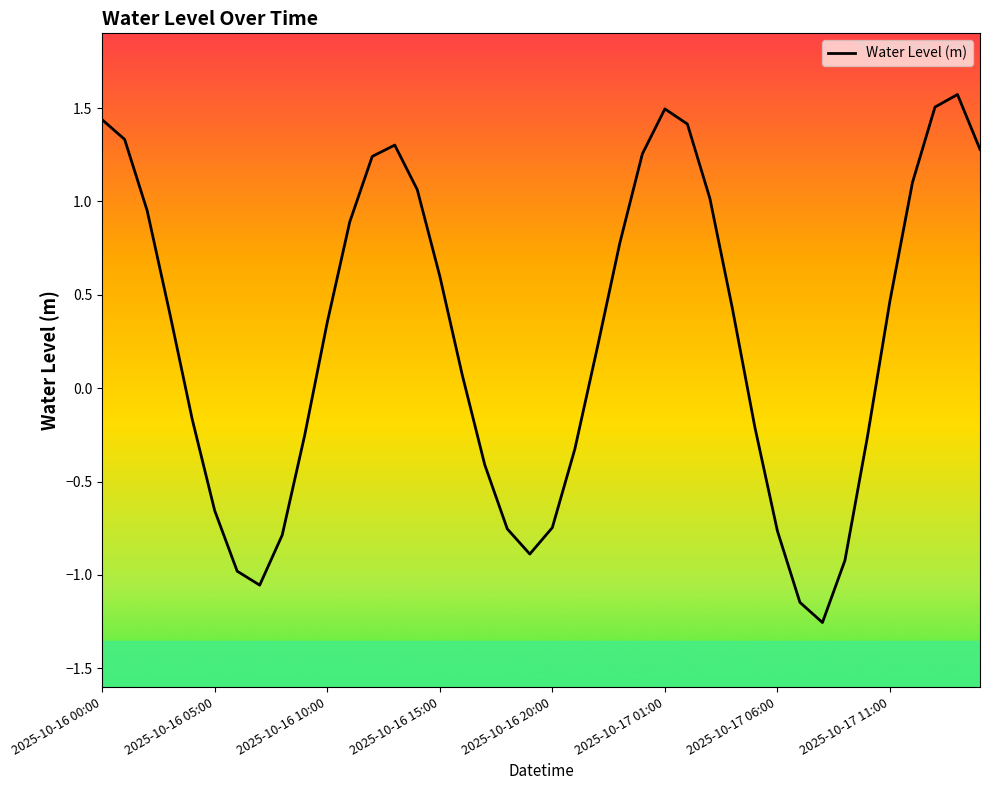

What is the greatest value displayed?

1.6